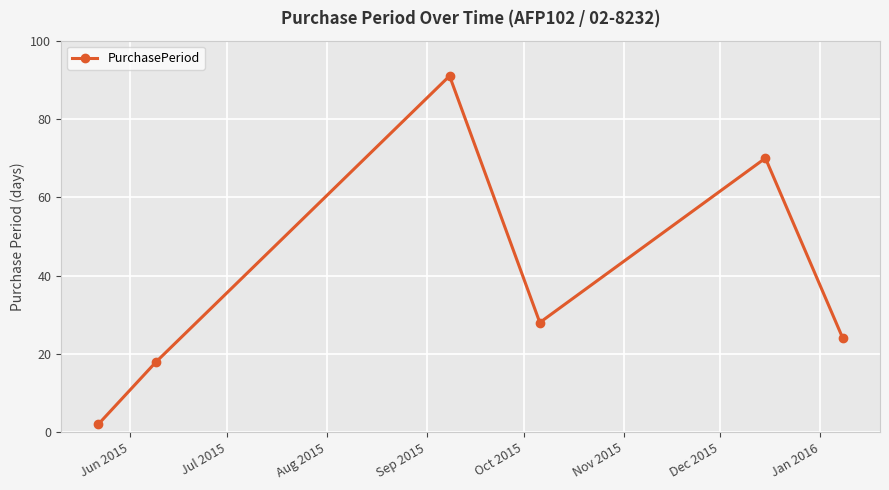

What is the minimum value shown in the chart?

2